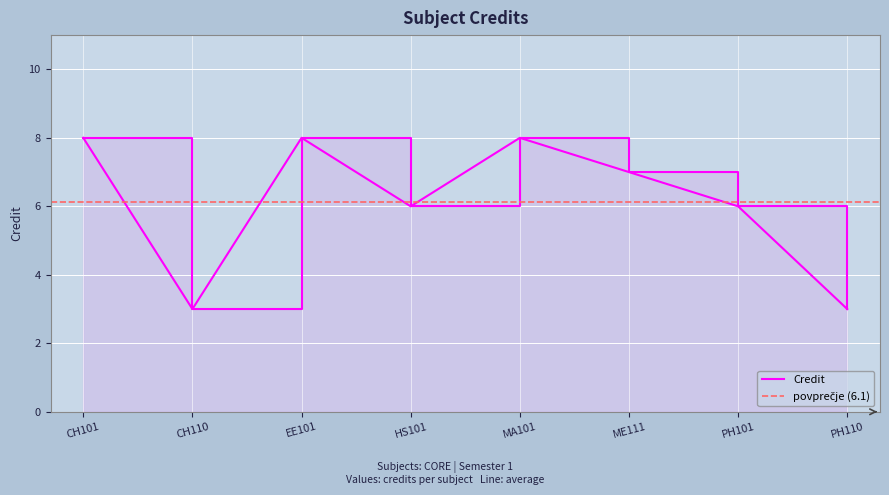

What is the label of the 6th point from the right?

EE101